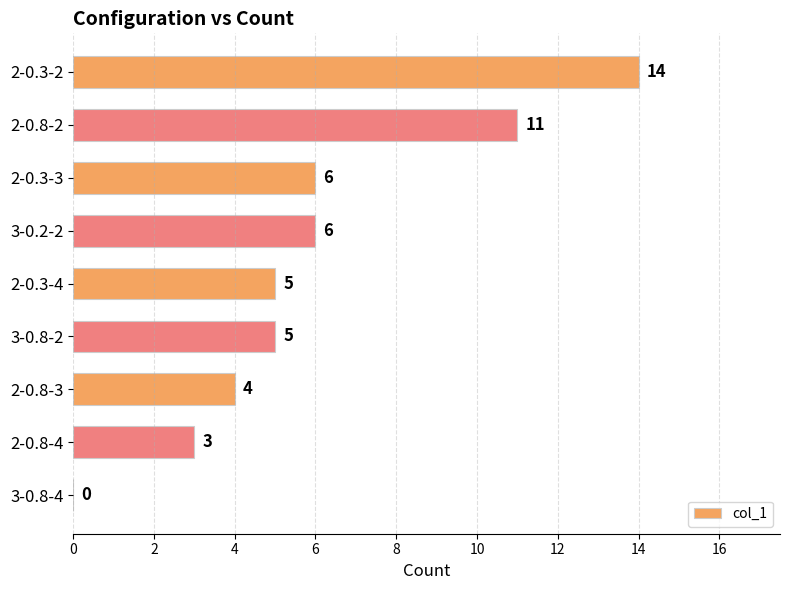

What is the ratio of the value at 2-0.3-3 to the value at 2-0.8-4?

2.0